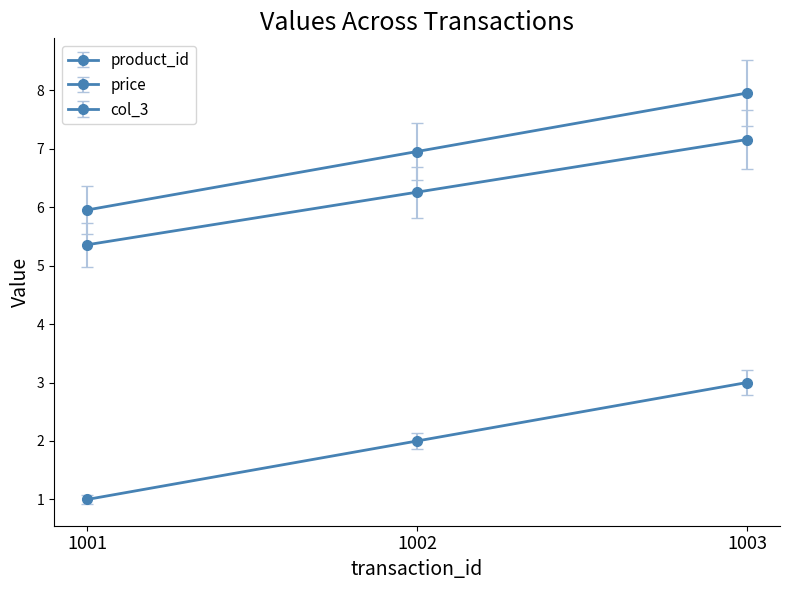

What is the difference between the second highest and minimum values in the product_id series?

1.0